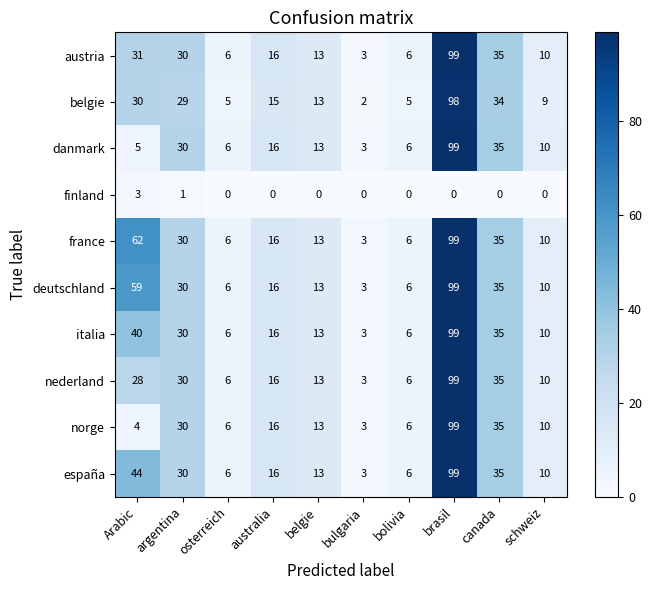

What is the difference between the highest and lowest values at argentina?

29